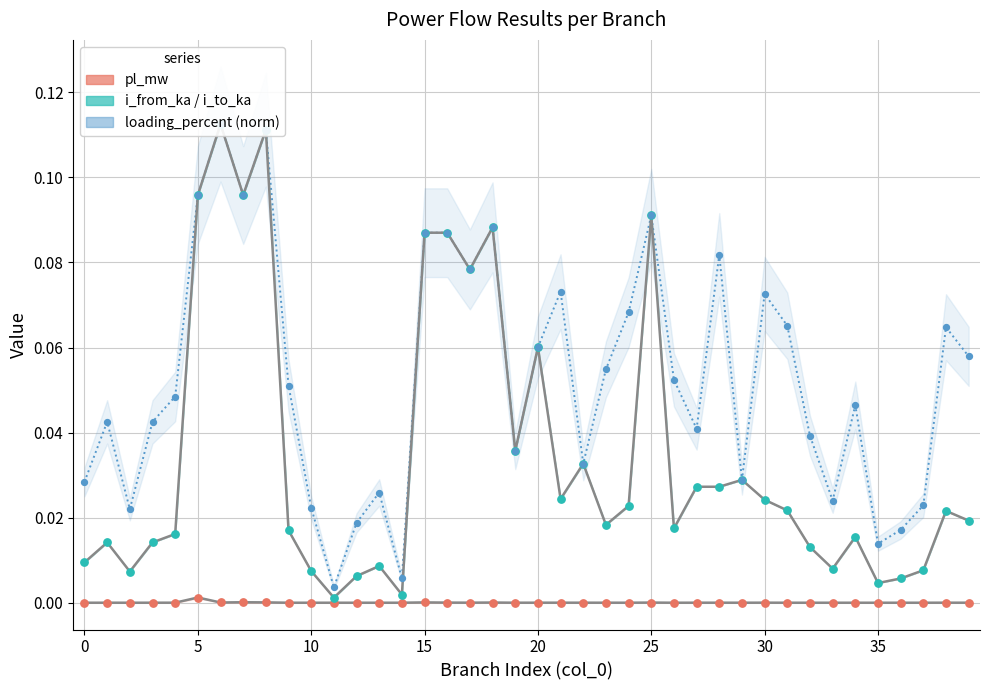

Is the value of i_to_ka at 39 greater than the value of i_from_ka at 29?

No